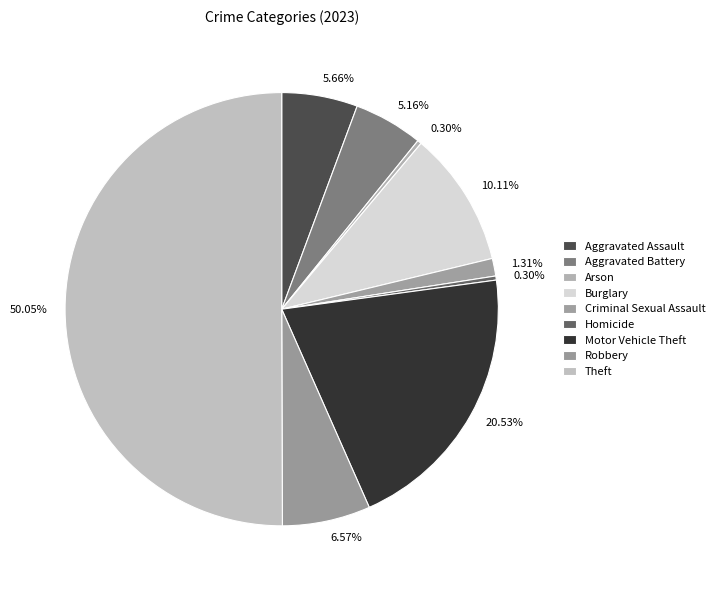

What is the smallest slice in the pie chart?

Arson